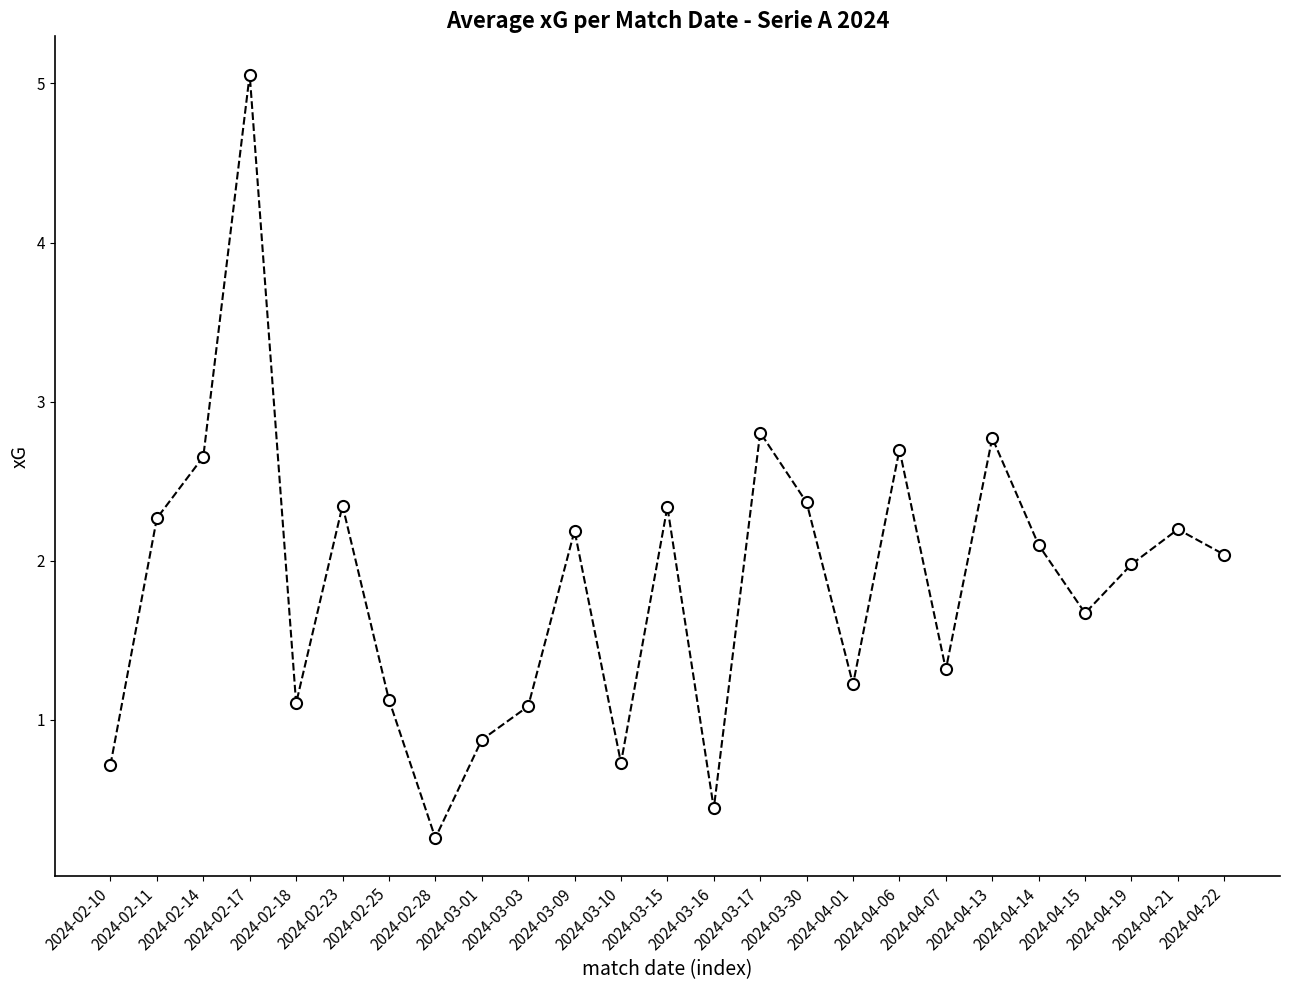

How many points are higher than both their immediate neighbors (excluding endpoints)?

8